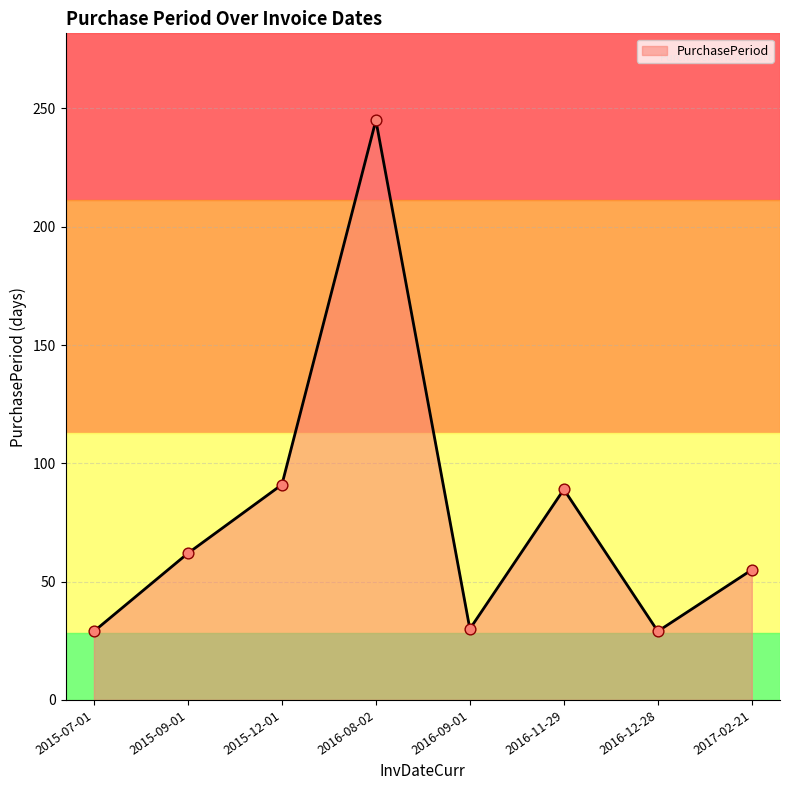

Which has a higher value, 2016-09-01 or 2015-09-01?

2015-09-01